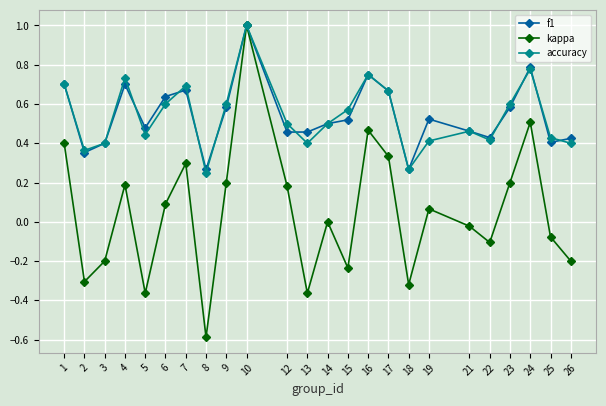

At which category does kappa reach its first local valley?

2